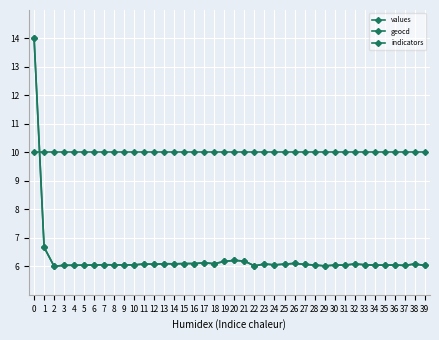

What is the difference between the second highest and minimum values in the geocd series?

0.7